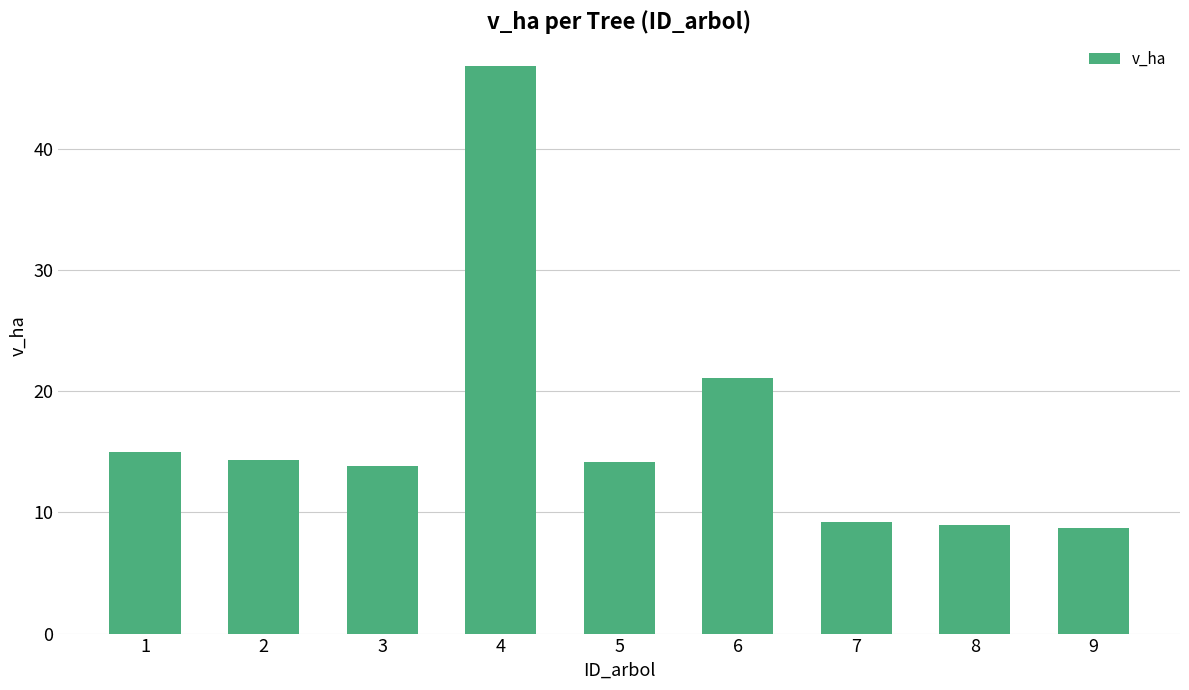

The value at 9 is 3.1. True or false?

False